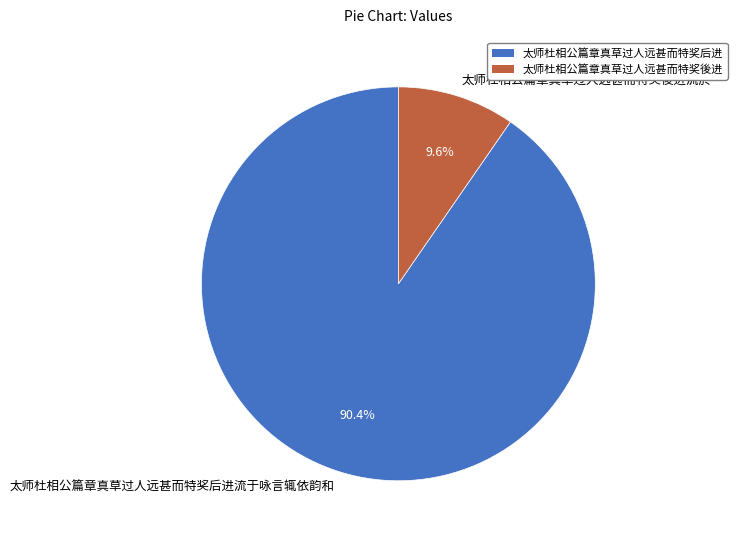

Rank the categories by value from lowest to highest.

太师杜相公篇章真草过人远甚而特奖後进流於, 太师杜相公篇章真草过人远甚而特奖后进流于咏言辄依韵和